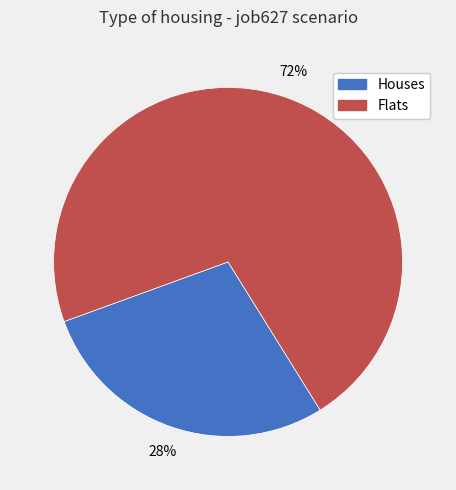

Does any single category account for the majority?

Yes